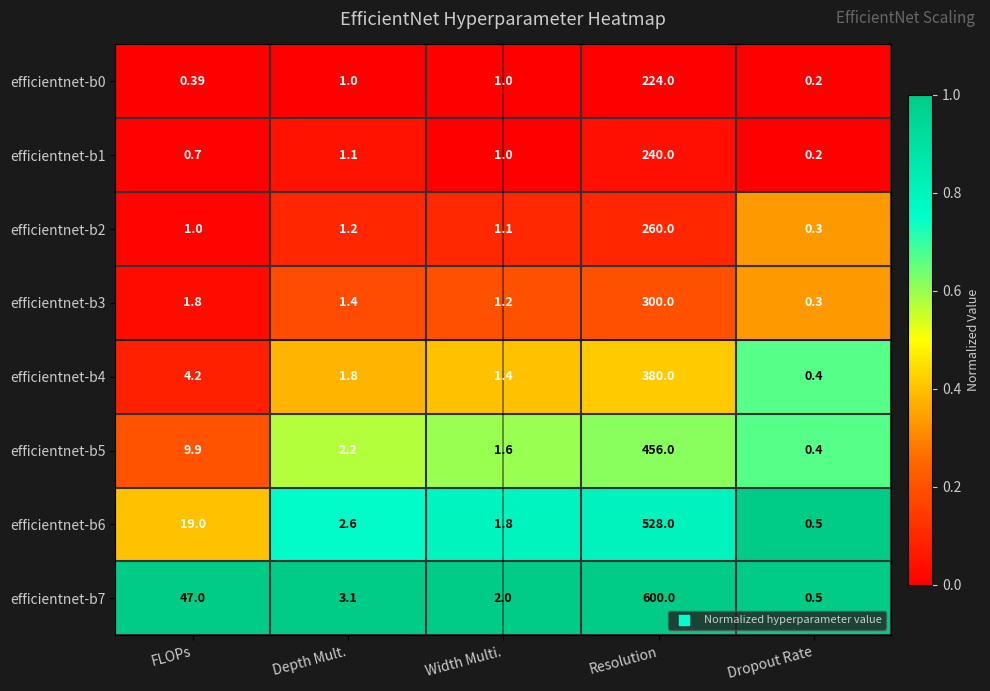

List the labels in order of efficientnet-b6 value, smallest first.

Dropout Rate, Width Multi., Depth Mult., FLOPs, Resolution